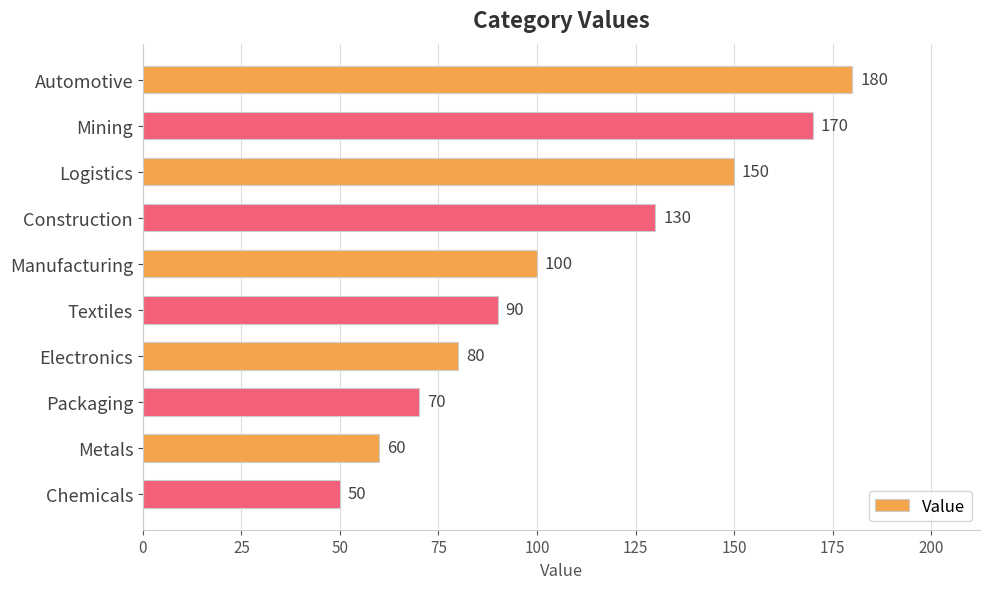

What is the average value?

108